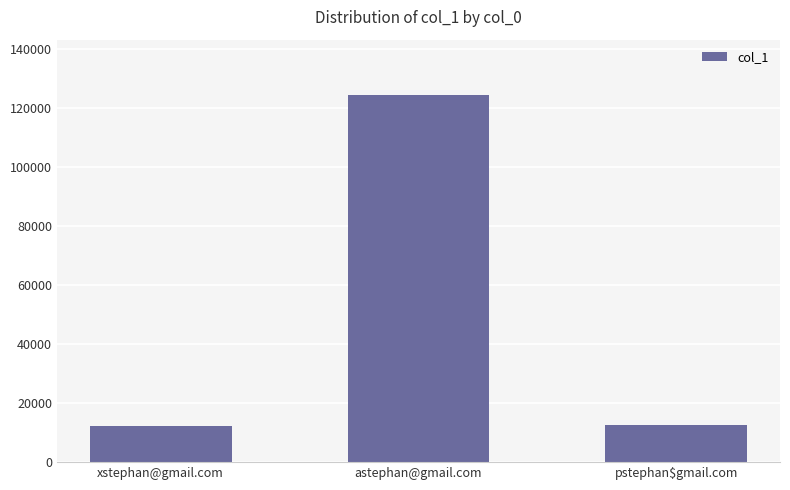

At which label is the value closest to 68390?

pstephan$gmail.com